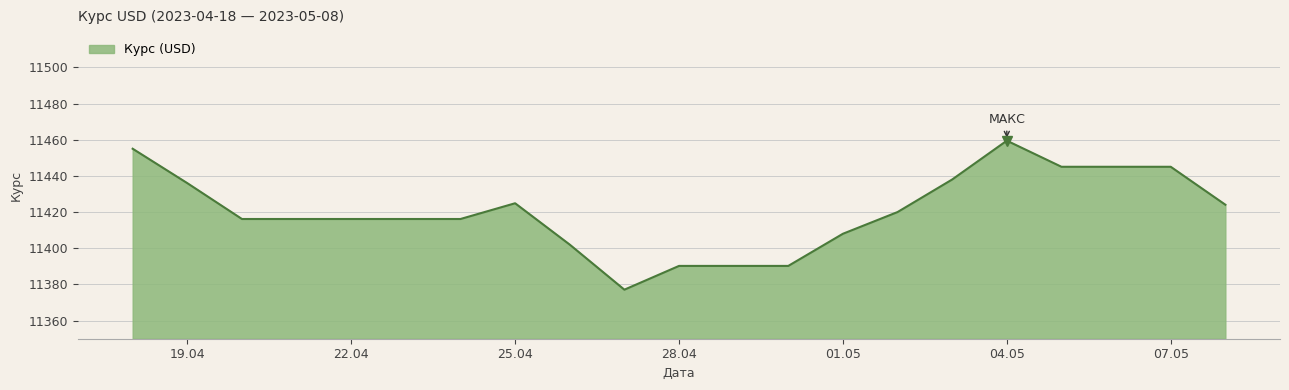

What is the minimum value shown in the chart?

11377.1